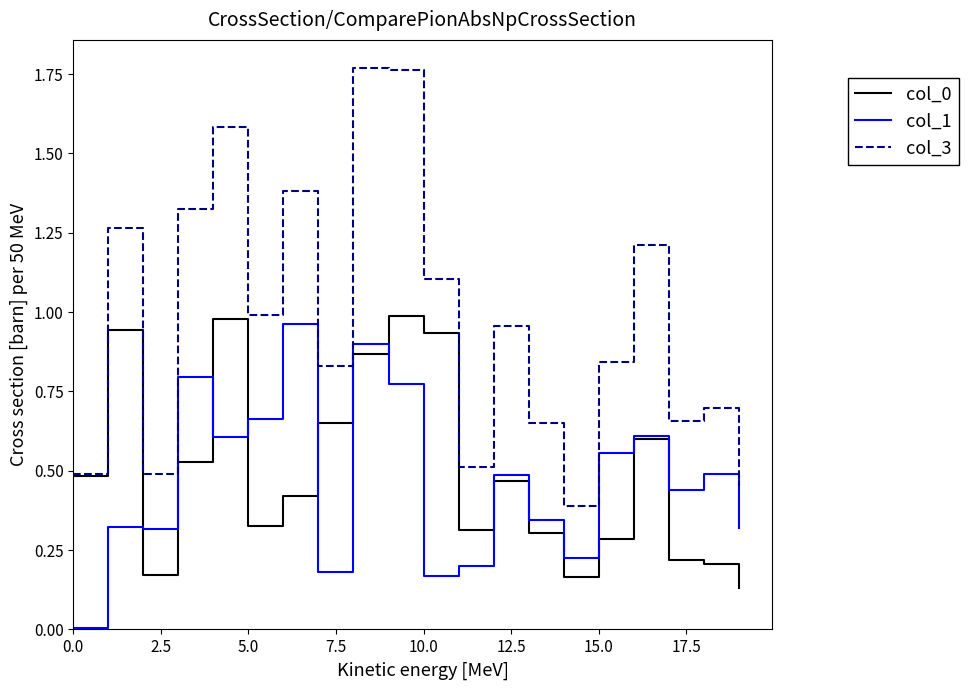

Which series has the largest range (max minus min)?

col_3